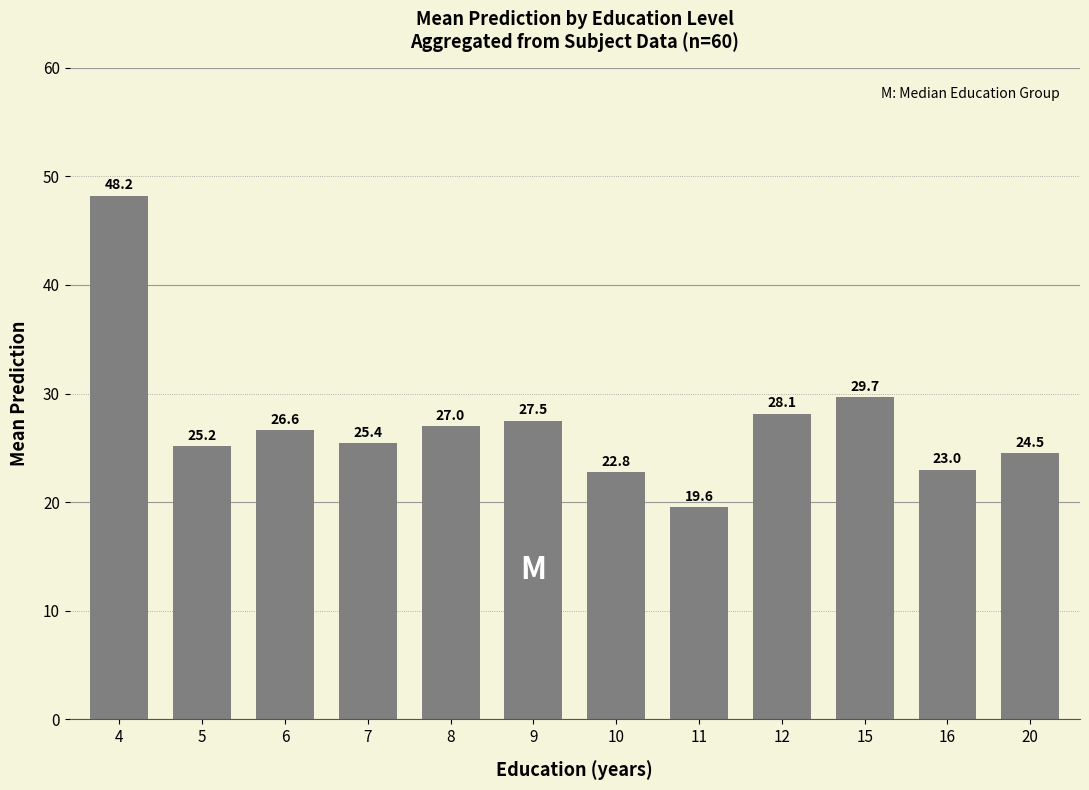

What is the change in value from 11 to 20?

+5.0